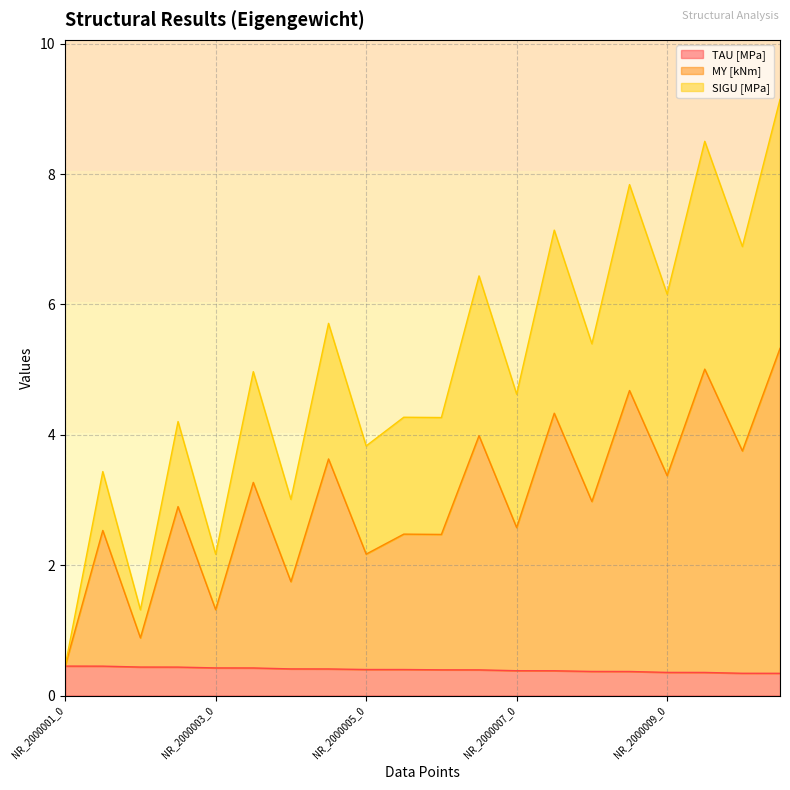

True or false: MY [kNm] has a value of 0.5 at NR_2000001_0.

True